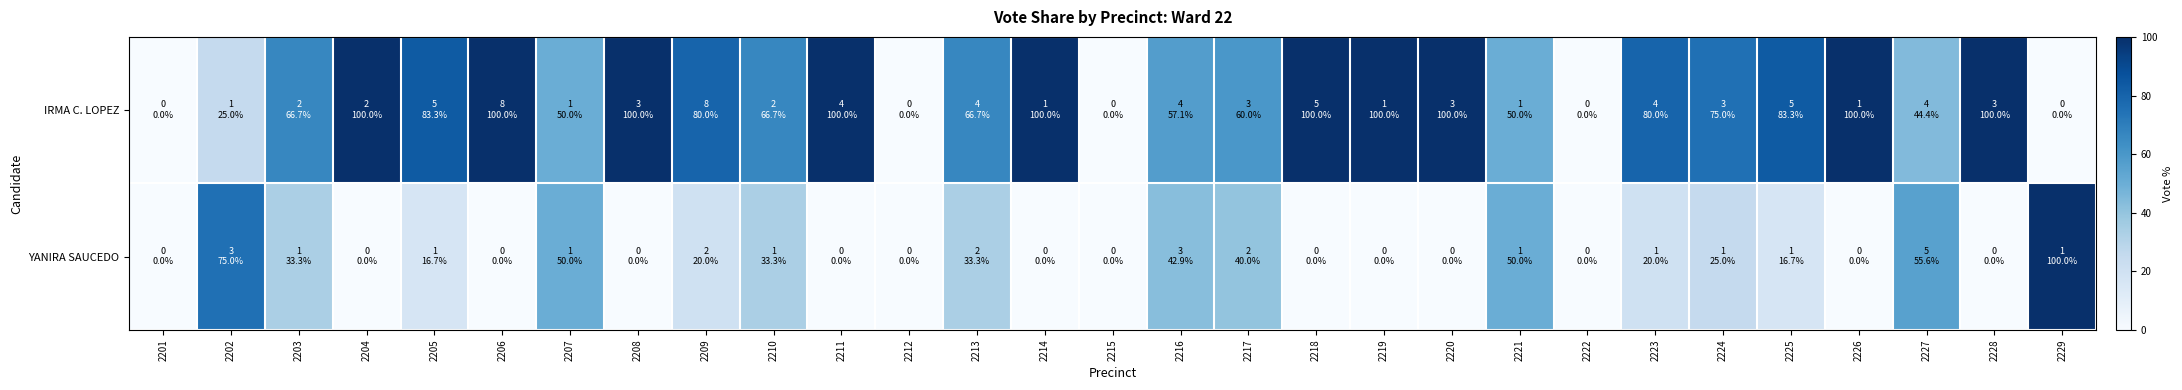

What is the greatest value displayed?

100.0